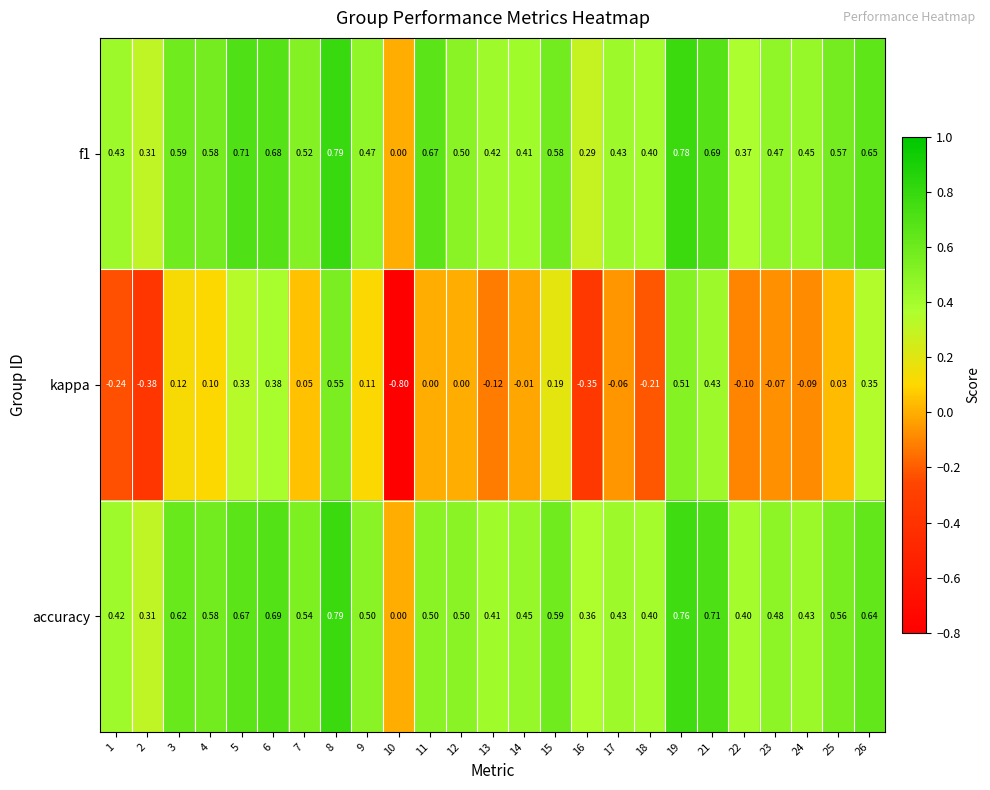

Between 5 and 11, which series saw the biggest shift?

kappa